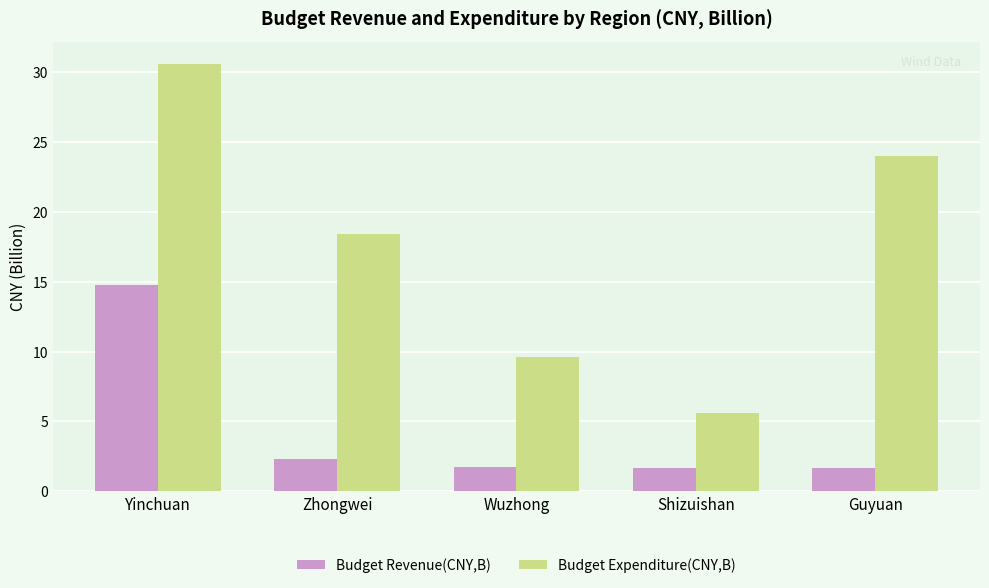

How many categories are shown in the chart?

5